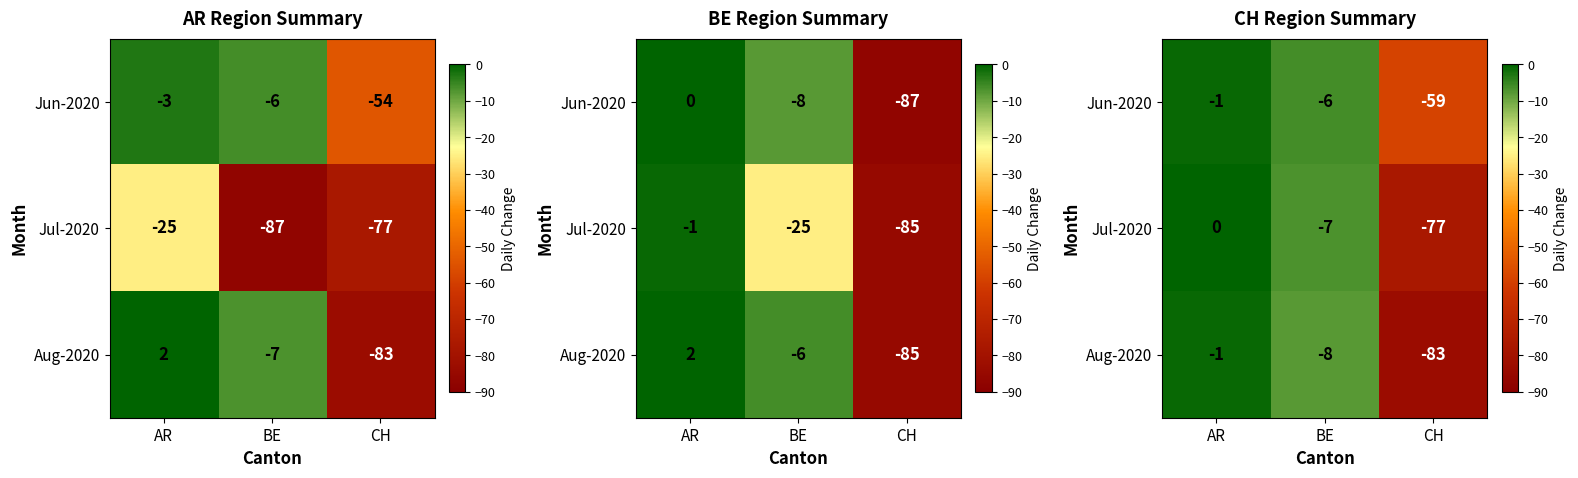

What is the difference between the maximum and minimum values in the Jun-2020 series?

58